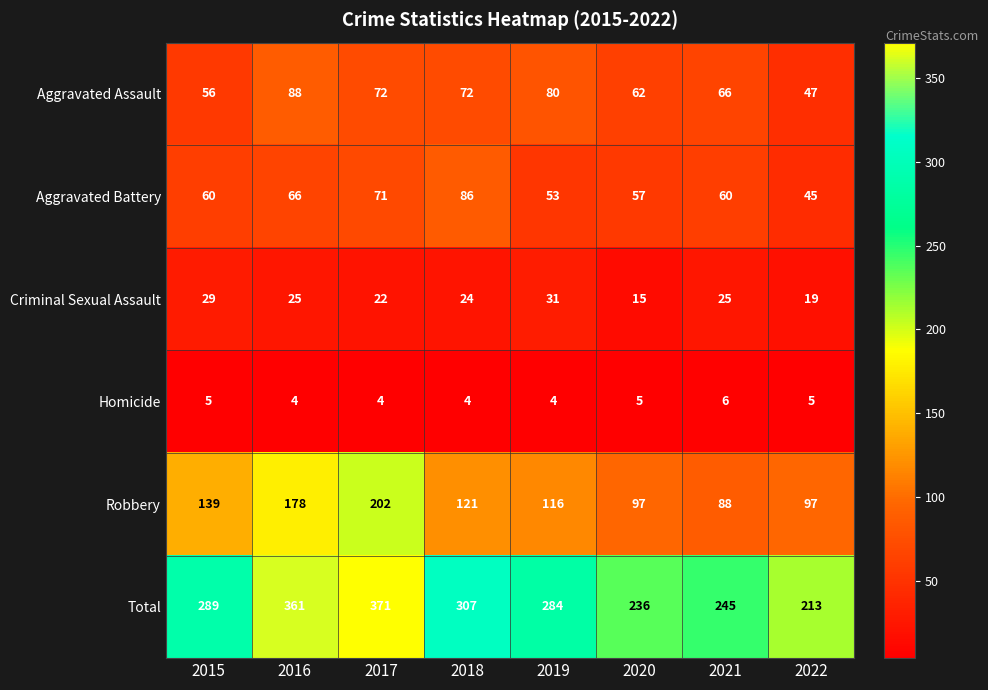

The value of Aggravated Battery at 2015 is 79. True or false?

False